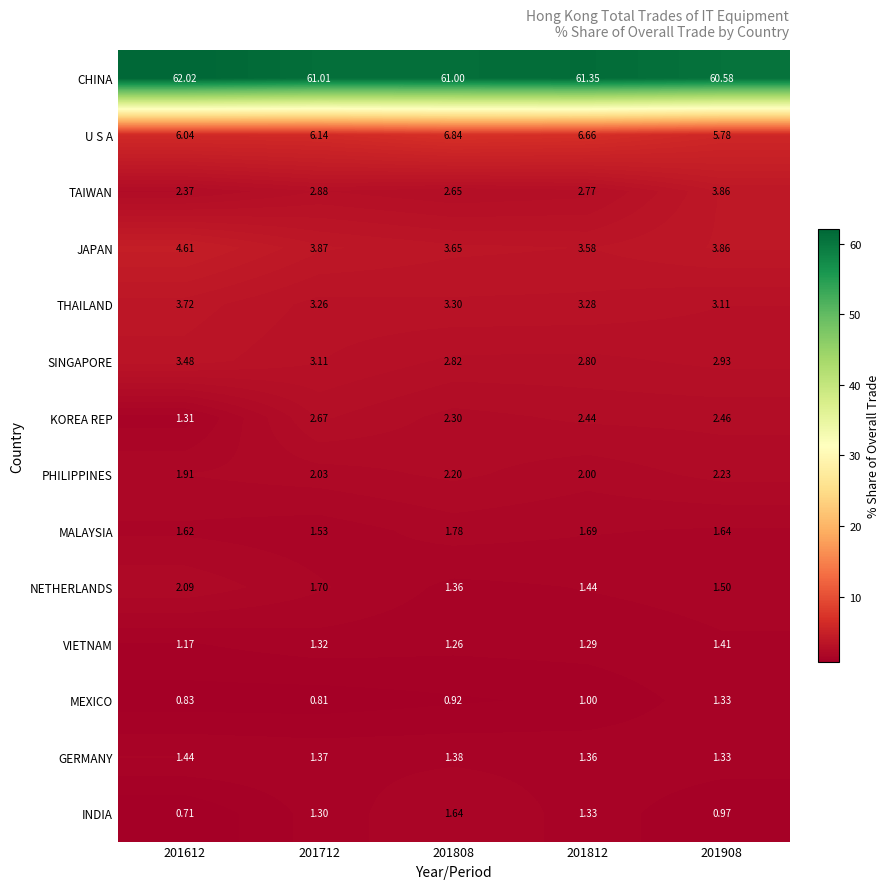

At how many categories does at least one series exceed 14?

5